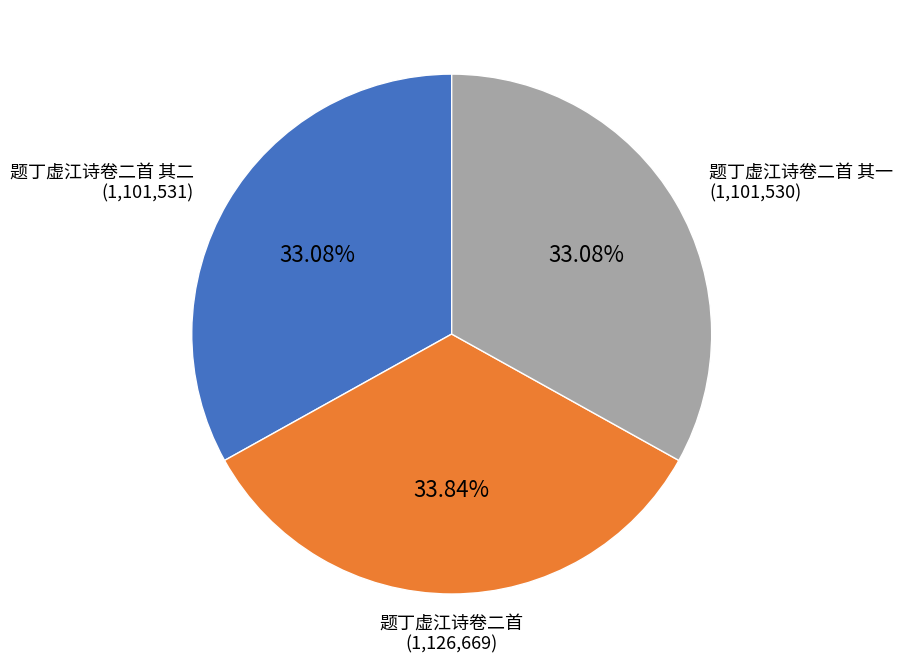

Does 题丁虚江诗卷二首 其二 account for over 50% of the chart?

No